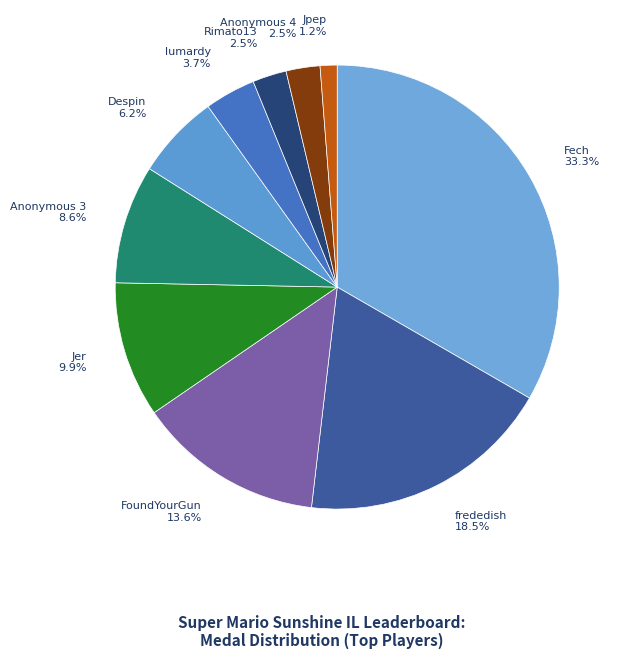

Which slice is the smallest?

Jpep